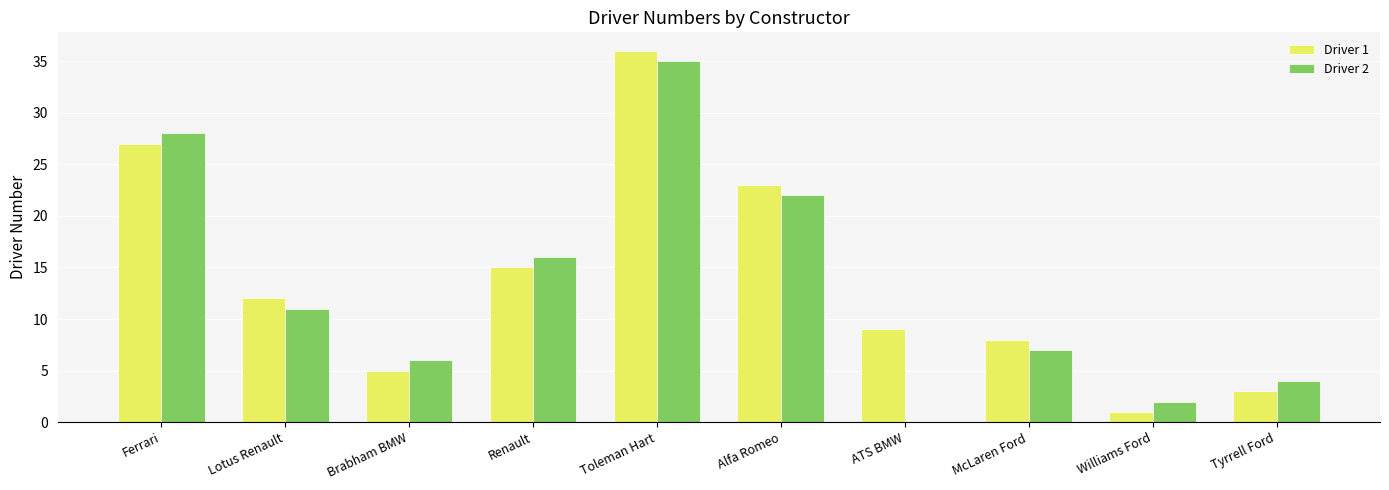

The value of Driver 2 at Williams Ford is 2. True or false?

True